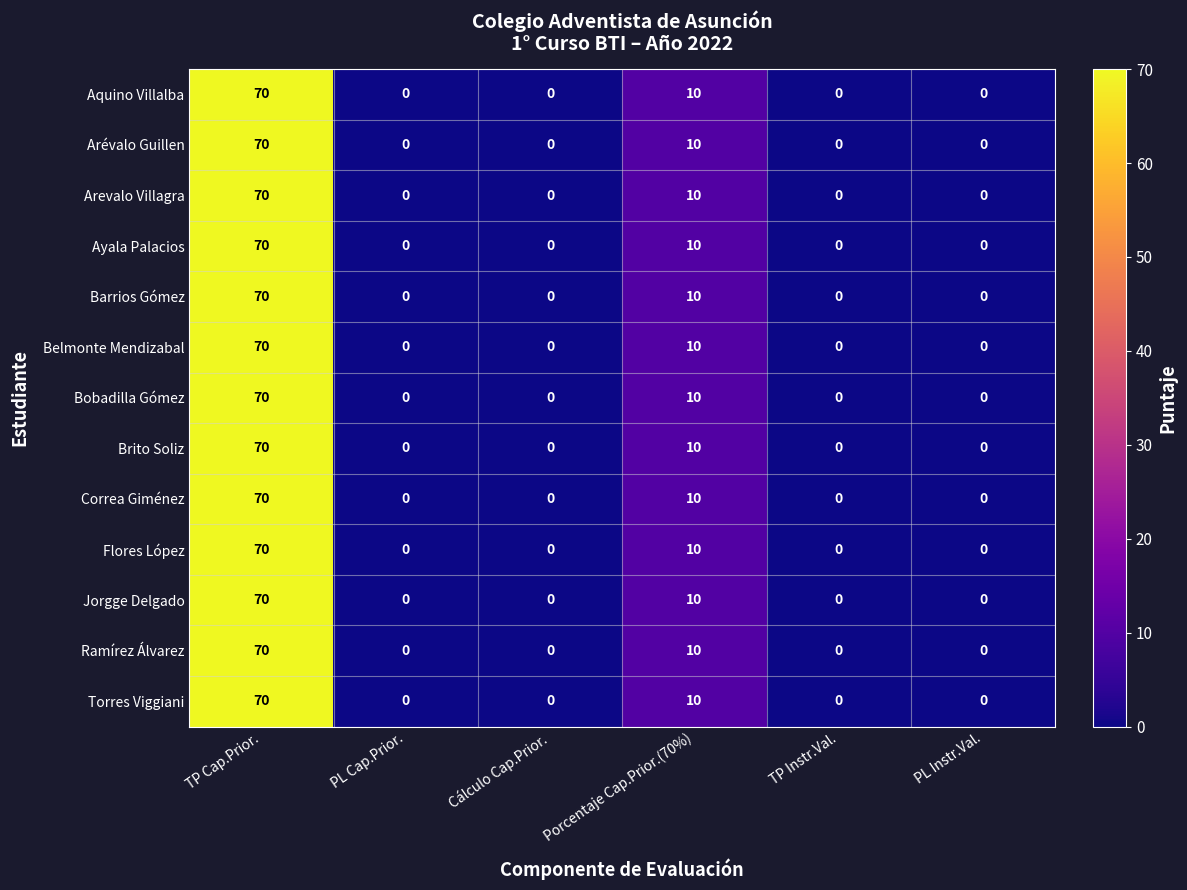

What is the sum of the Jorgge Delgado values at Porcentaje Cap.Prior.(70%) and TP Cap.Prior.?

80